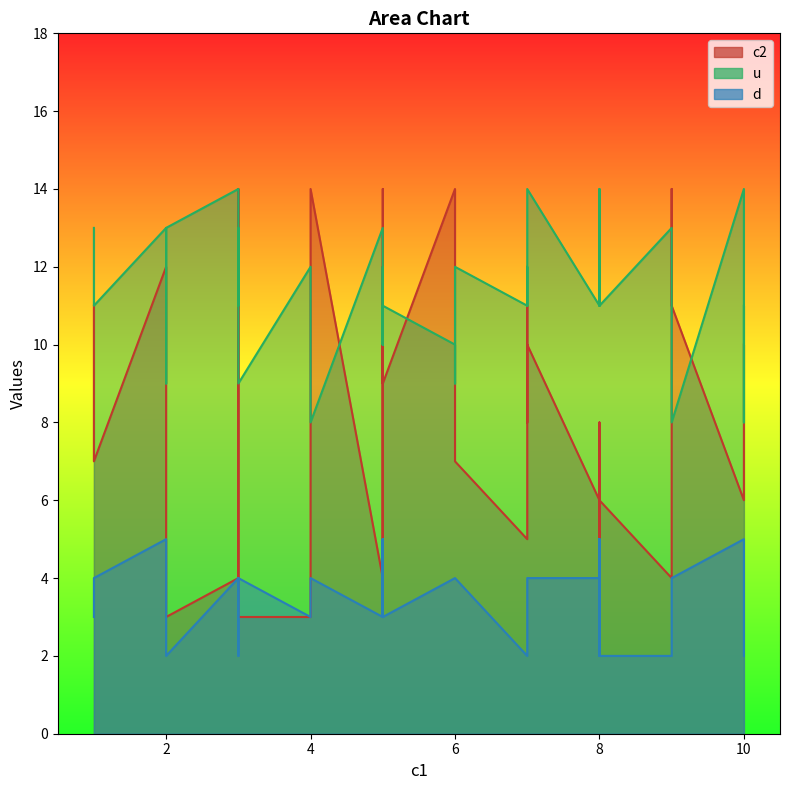

Where is d nearest to the value 3?

4